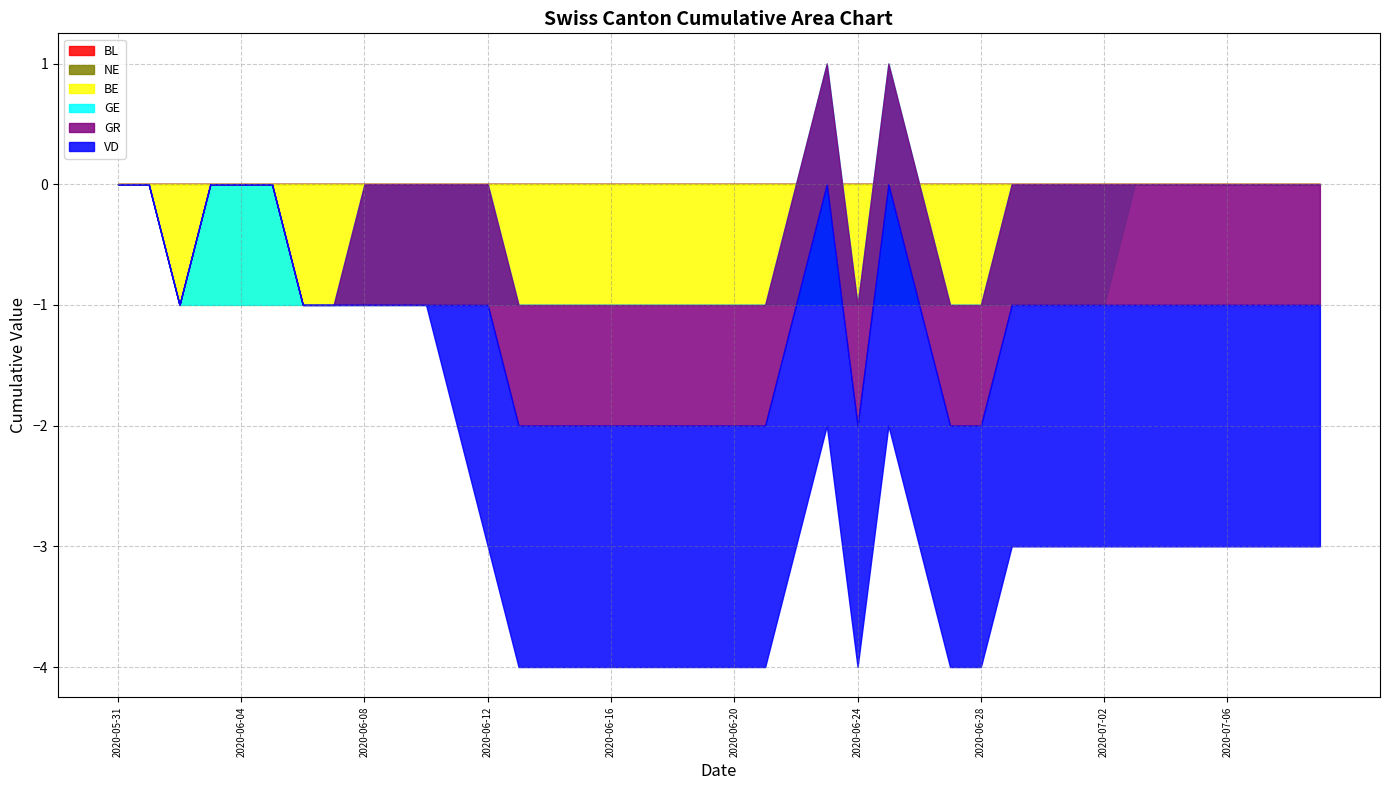

Which category has the highest value across all series?

2020-06-23